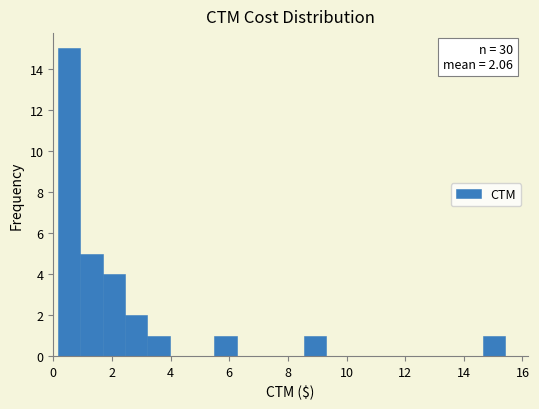

Around what value on the x-axis is the tallest bar? Give the approximate position of its centre, as read against the axis.

0.6